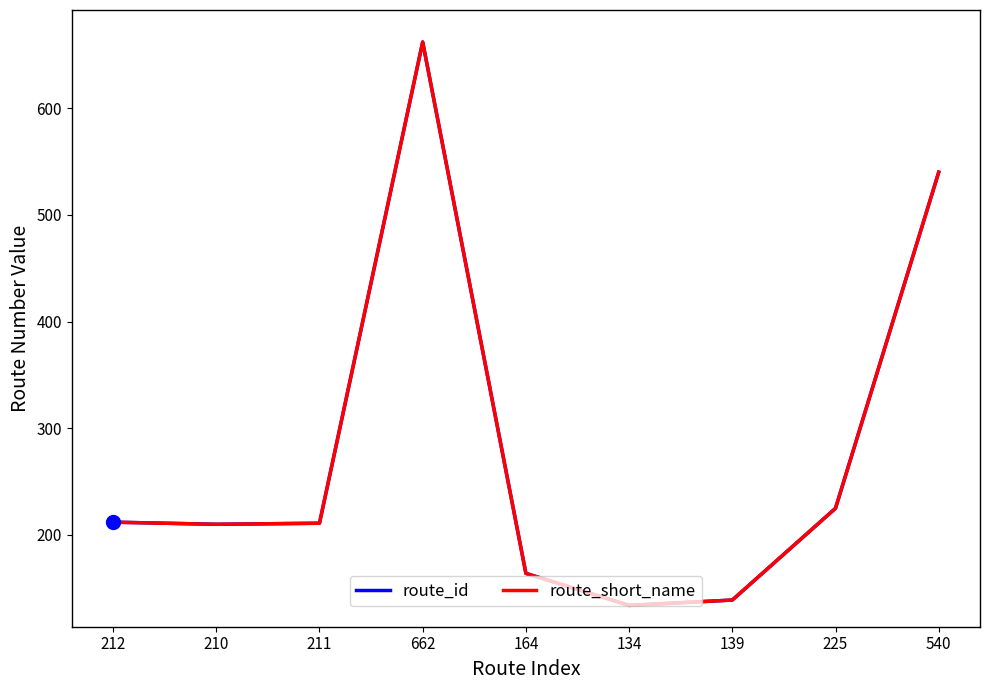

Reading left to right, what are all the values shown in this chart?

route_id: 212	210	211	662	164	134	139	225	540
route_short_name: 212	210	211	662	164	134	139	225	540